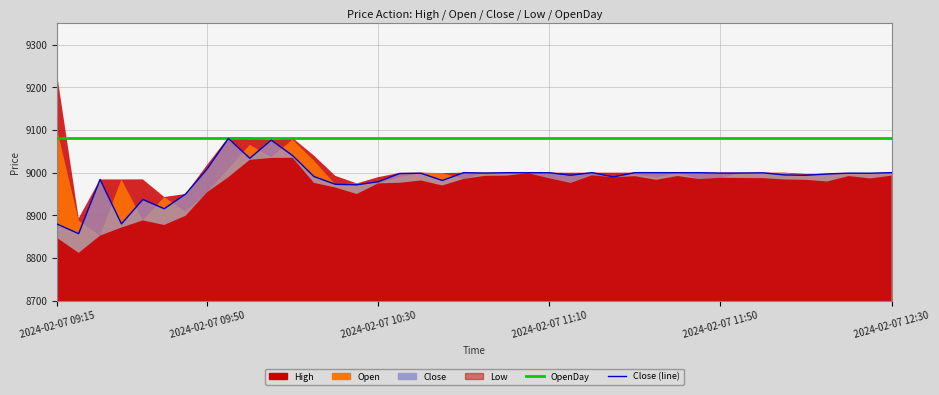

True or false: OpenDay has more than 0 points higher than both neighbors.

False